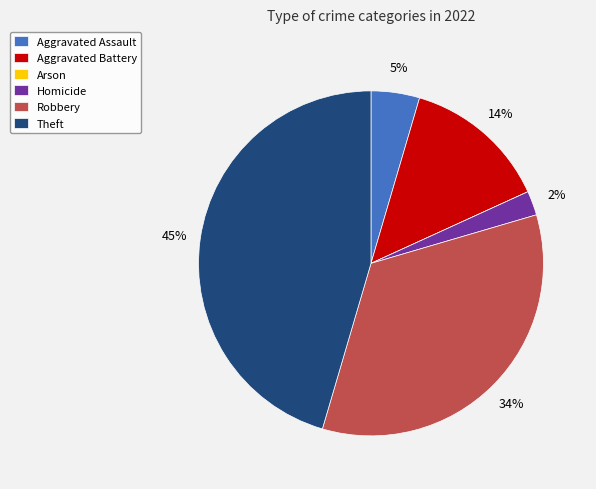

Is it true that Homicide is 2% of the pie?

True